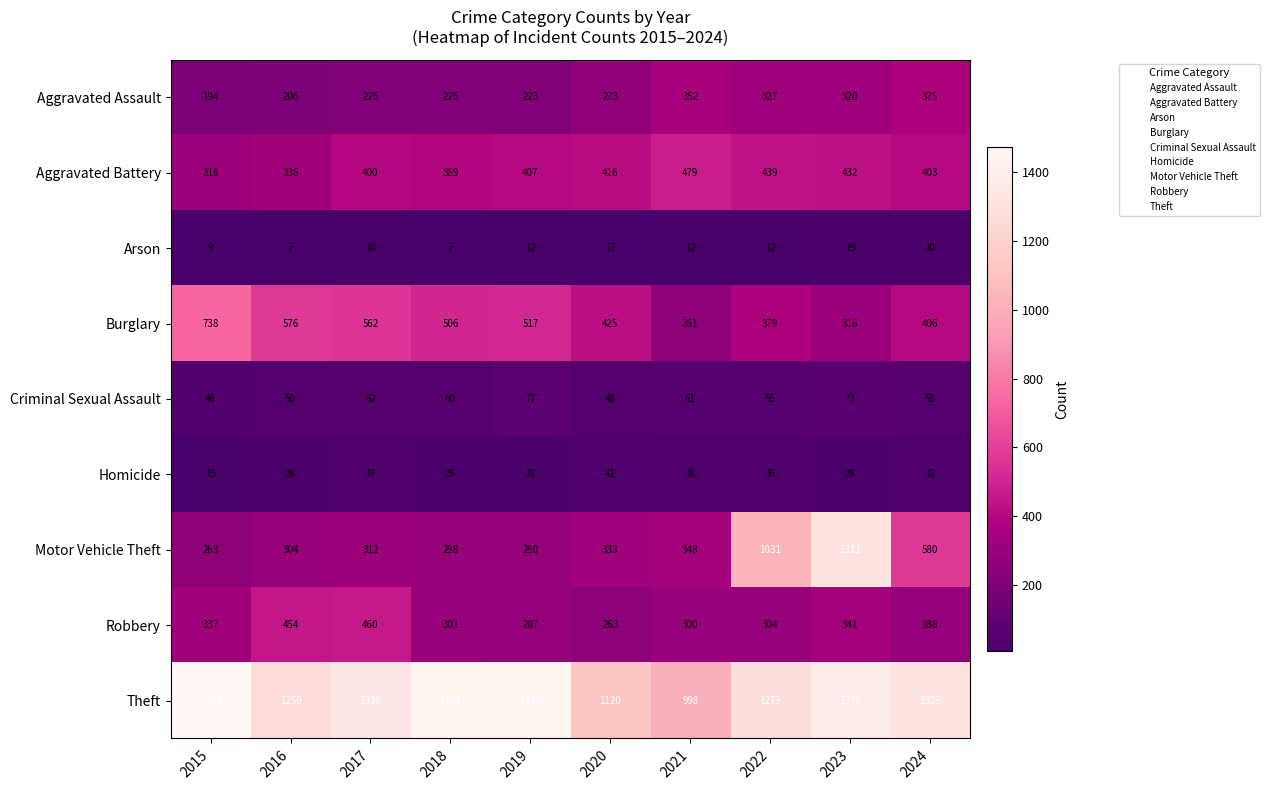

How many values in the Burglary series are below 506?

5